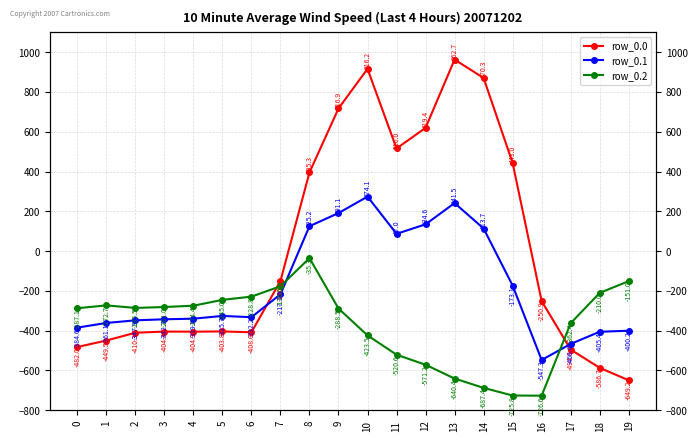

Which series has the largest range (max minus min)?

row_0.0